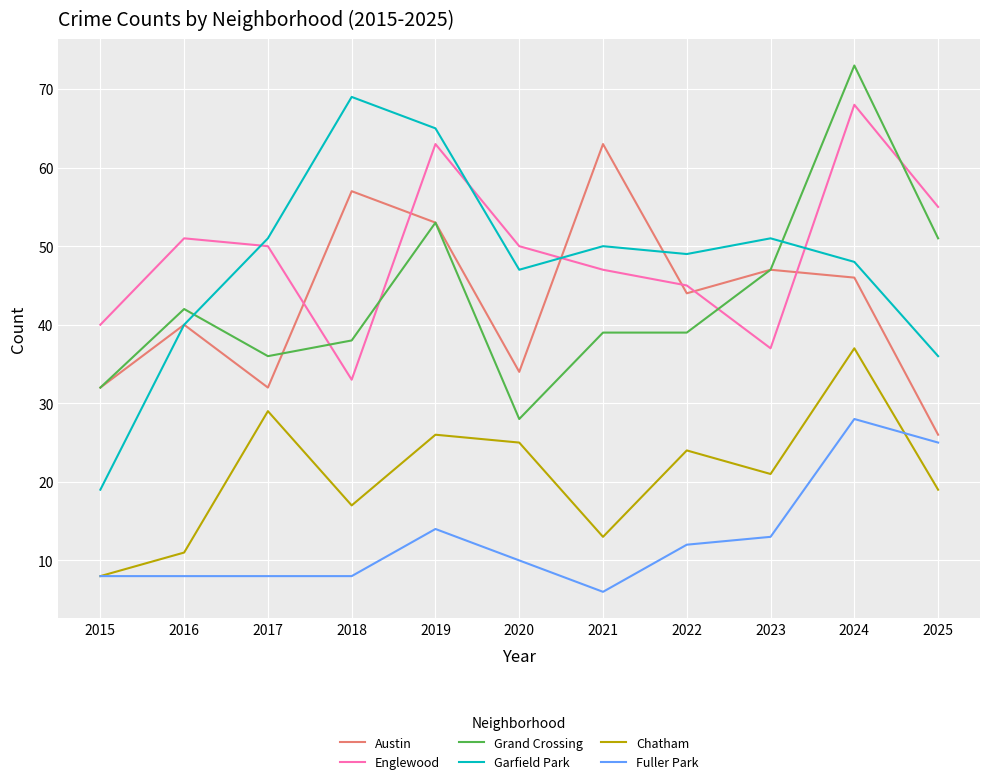

What is the spread (max minus min) of values at 2020?

40